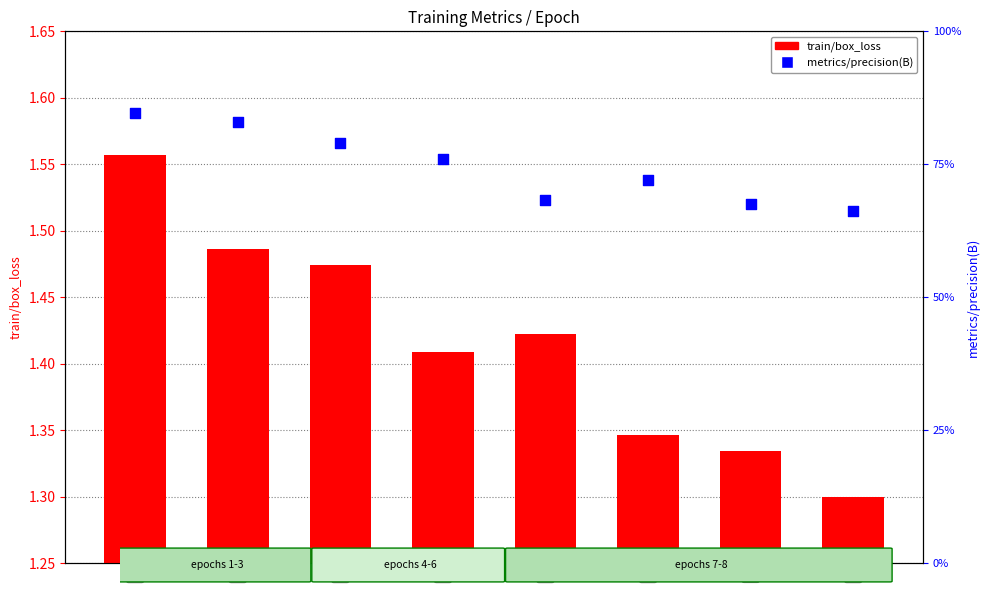

Is the value of train/box_loss at 5 greater than the value of metrics/precision(B) at 3?

Yes